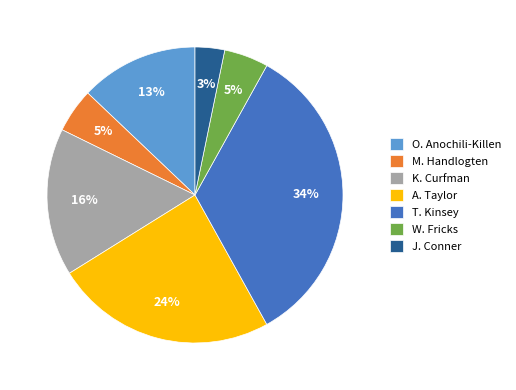

What is the largest slice in the pie chart?

T. Kinsey